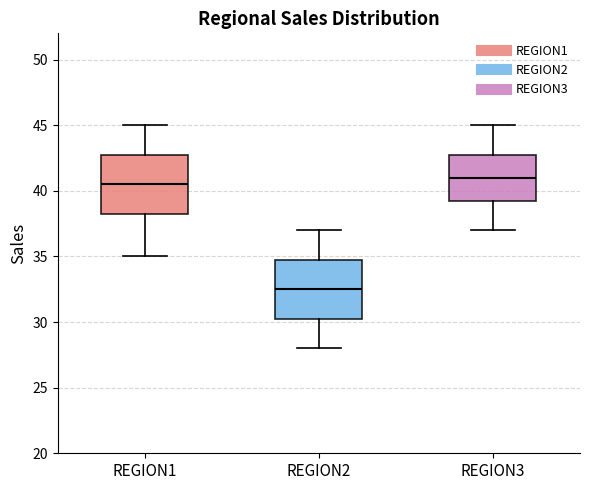

Reading left to right, read every box against the y-axis: the position of its median line, the range the box covers, and the ends of its whiskers. The values are not printed on the chart, so give them approximately, as read against the axis.

REGION1: median 40.5, box 38.5 to 43.0, whiskers 35.0 to 45.0
REGION2: median 32.5, box 30.5 to 35.0, whiskers 28.0 to 37.0
REGION3: median 41.0, box 39.5 to 43.0, whiskers 37.0 to 45.0